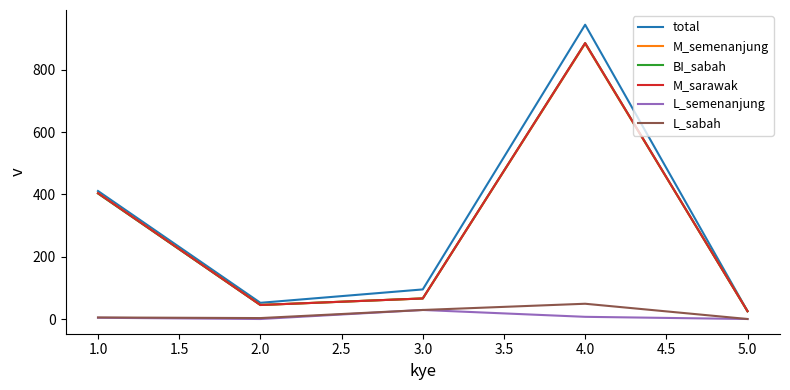

True or false: L_sabah and M_sarawak cross at least once.

False